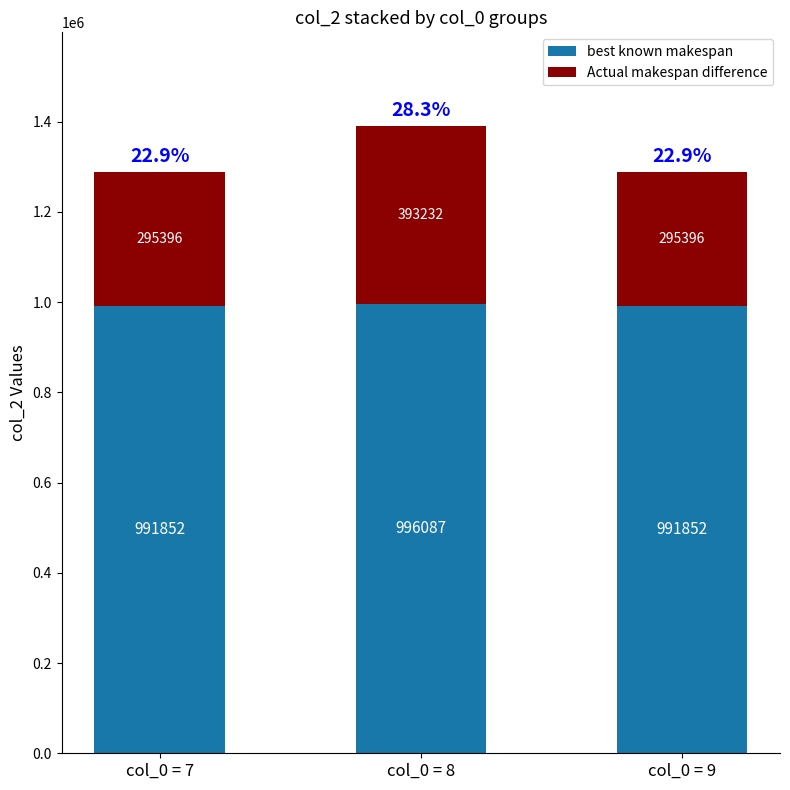

The value of best known makespan at col_0 = 7 is 991852. True or false?

True